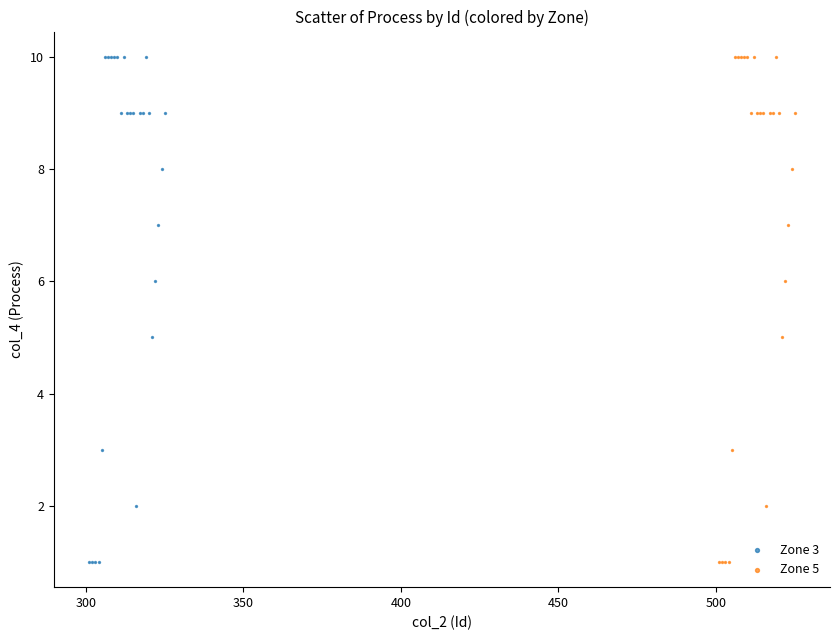

What are all the series names shown in the legend?

Zone 3, Zone 5